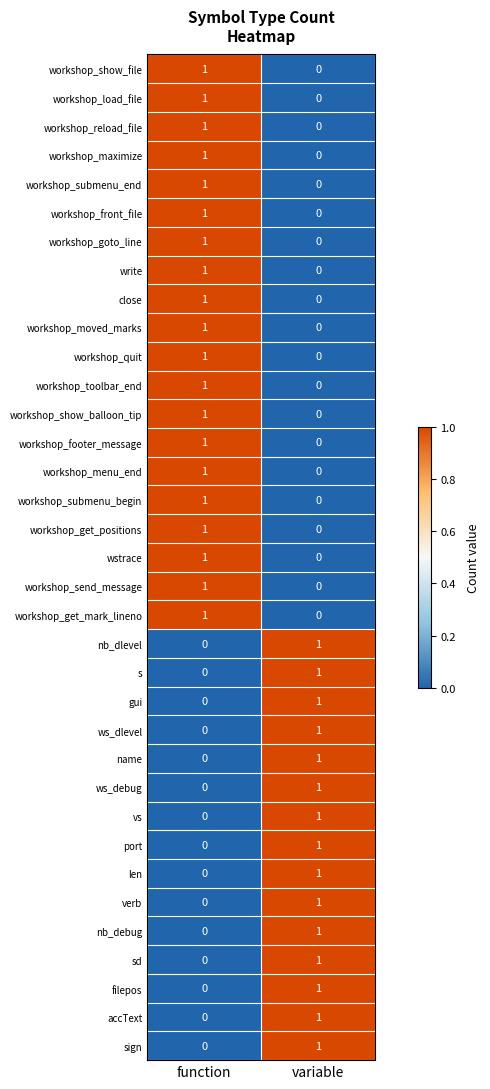

Rank the categories by workshop_load_file value from lowest to highest.

variable, function